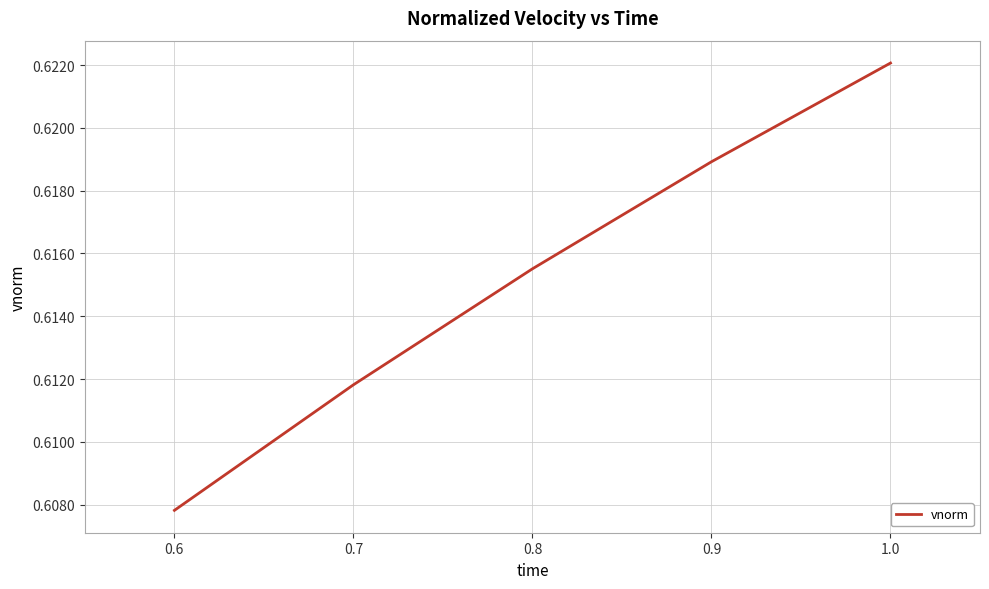

Which label corresponds to the largest value in the chart?

1.0